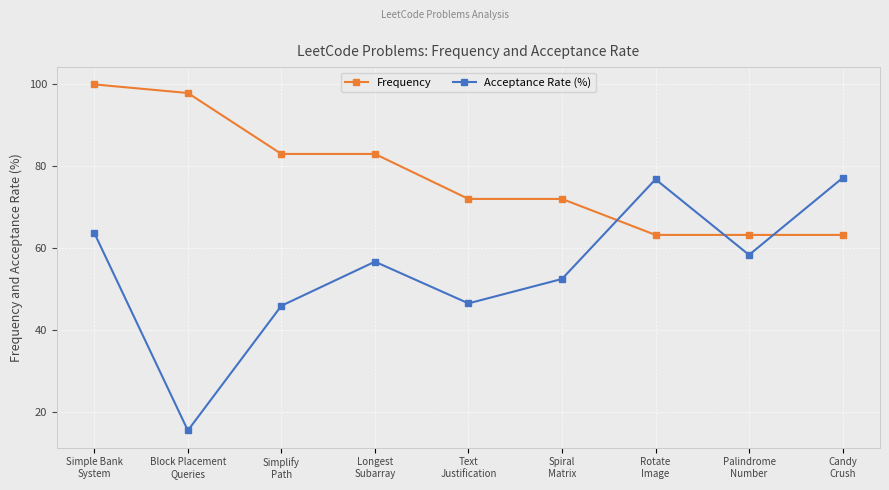

At which category does Acceptance Rate (%) reach its first local peak?

Longest
Subarray